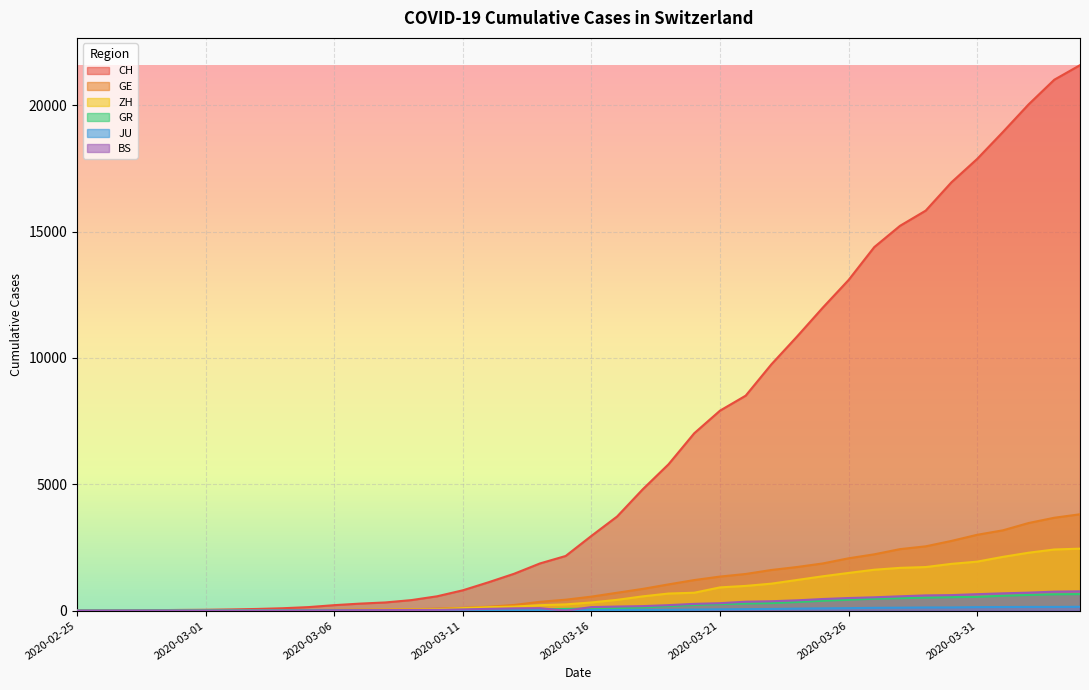

True or false: JU and ZH intersect in this chart.

False